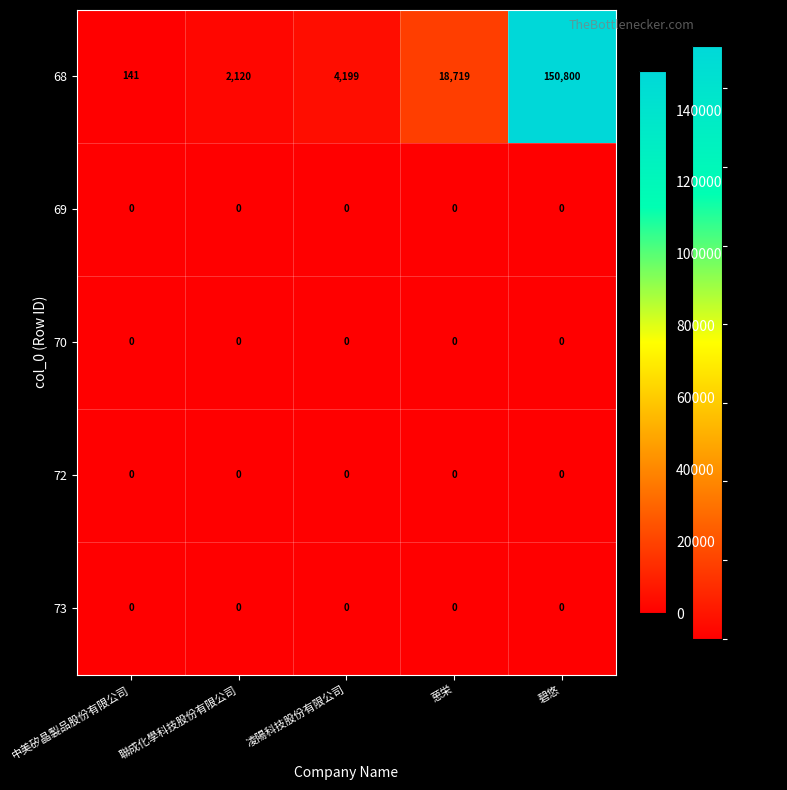

Rank the categories by 68 value from highest to lowest.

碧悠, 葸栄, 凌陽科技股份有限公司, 聯成化學科技股份有限公司, 中美矽晶製品股份有限公司